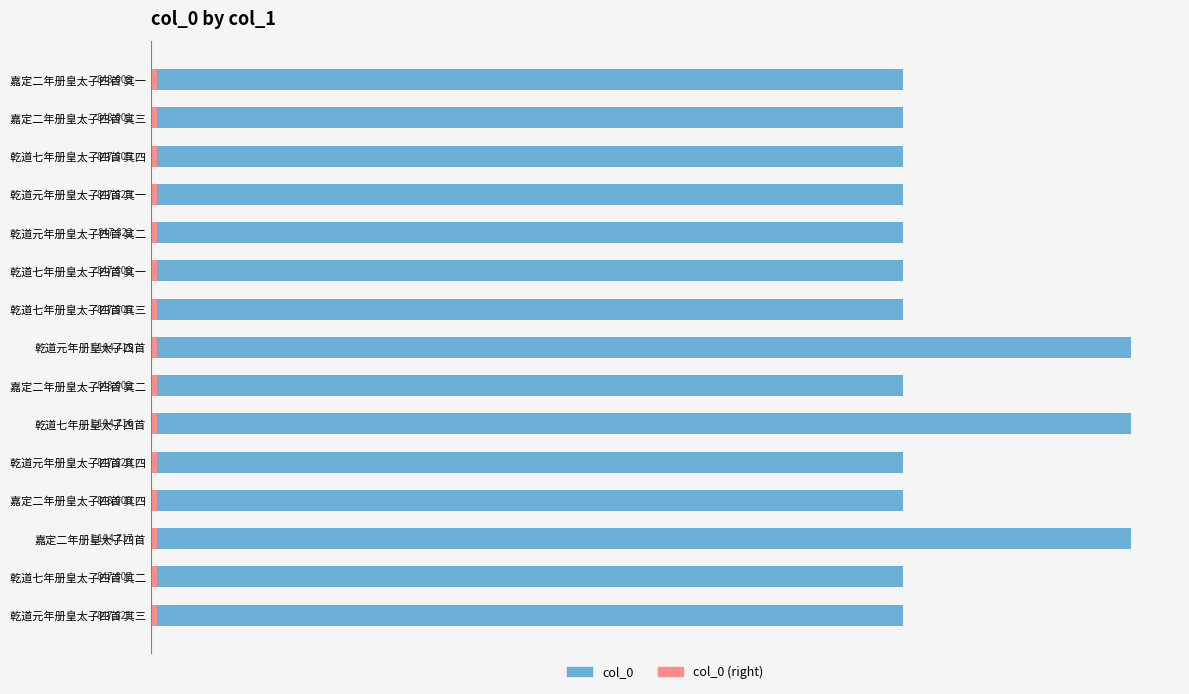

How many bars are there in total?

30